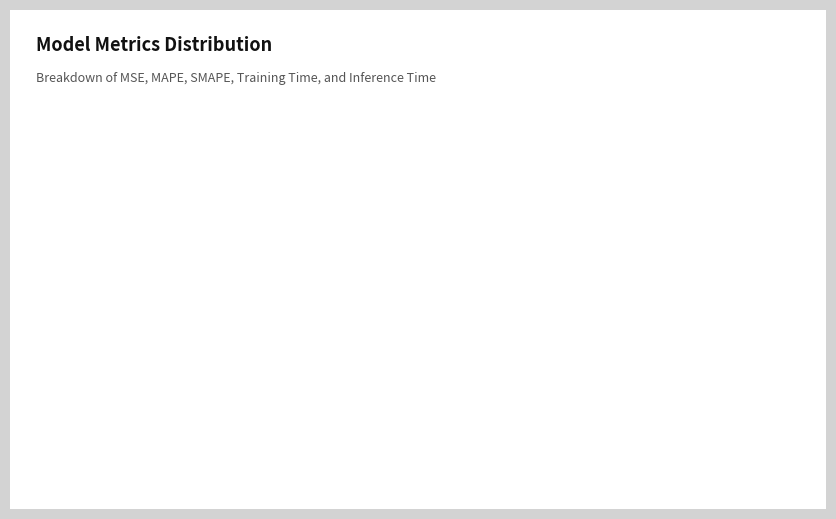

Is MAPE the majority of the pie?

Yes